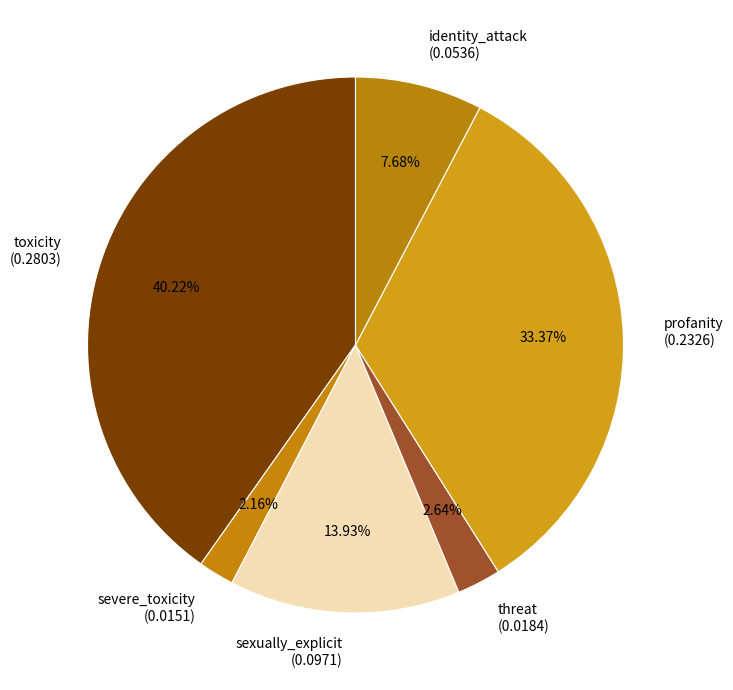

Which has a higher value, identity_attack (0.0536) or toxicity (0.2803)?

toxicity (0.2803)